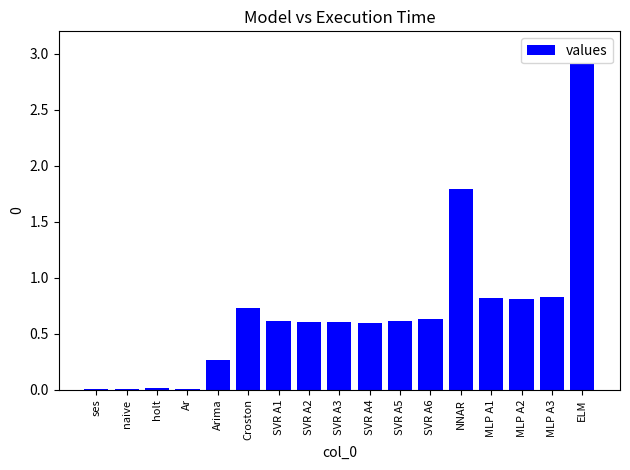

What is the change in value from SVR A3 to NNAR?

+1.2